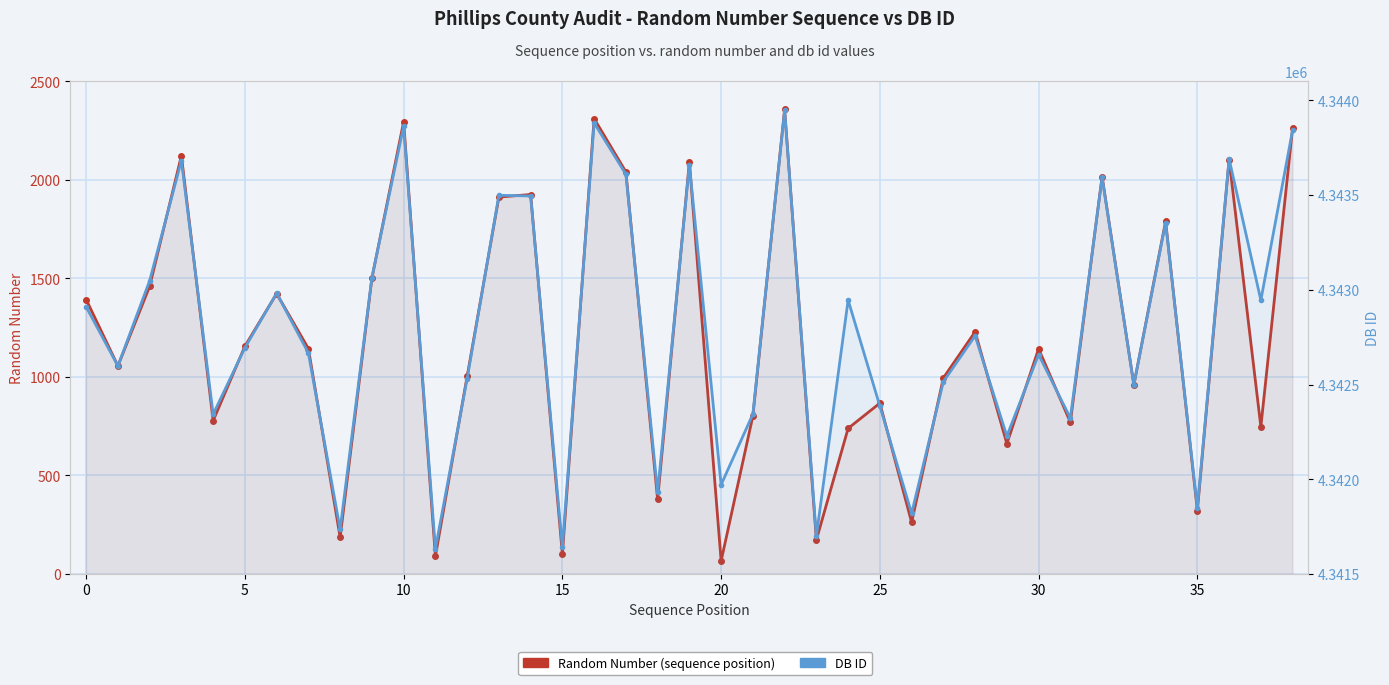

Is the value of Random Number (sequence position) at 0 greater than the value of DB ID at 35?

No